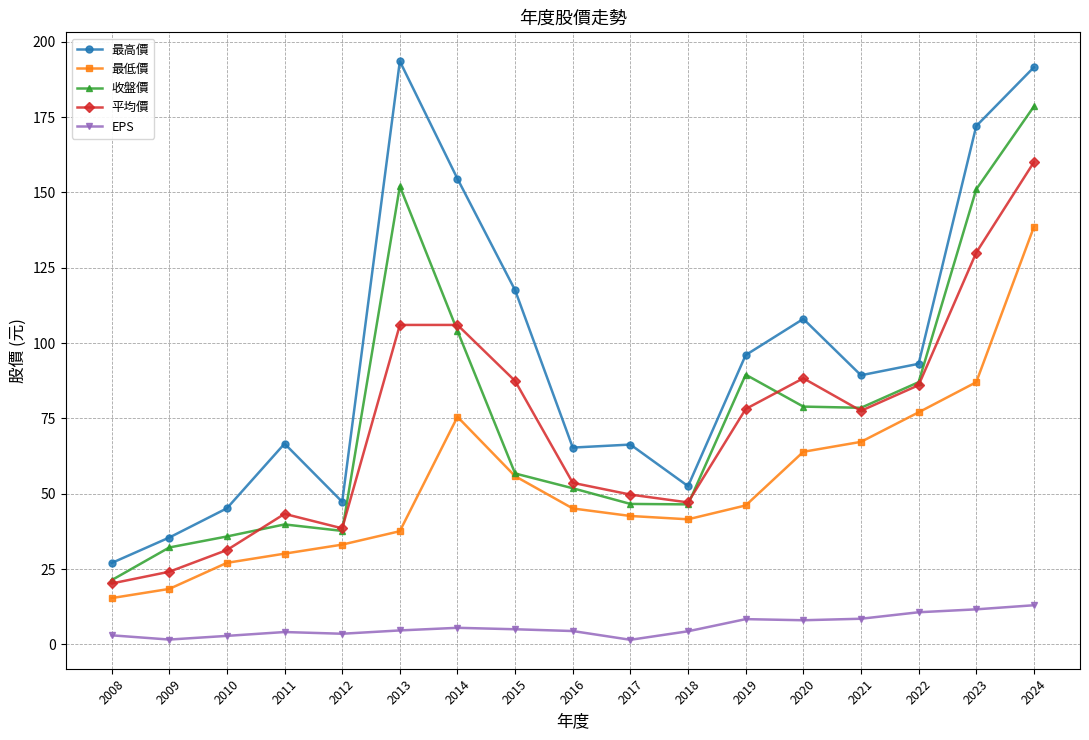

Rank the series by their maximum value, from highest to lowest.

最高價, 收盤價, 平均價, 最低價, EPS